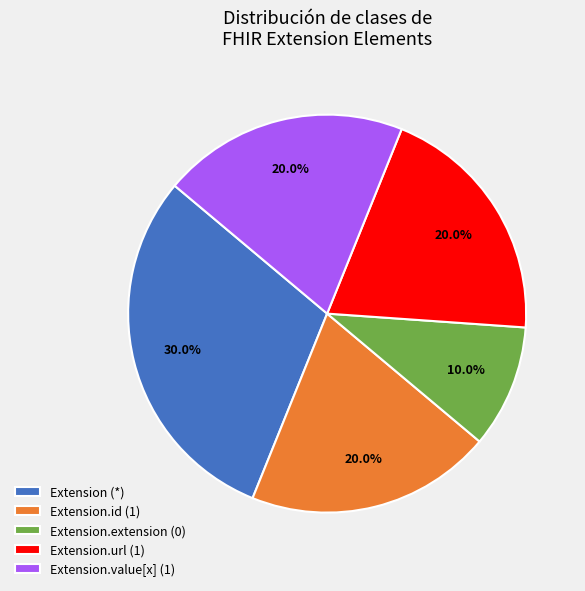

How many slices are in this pie chart?

5